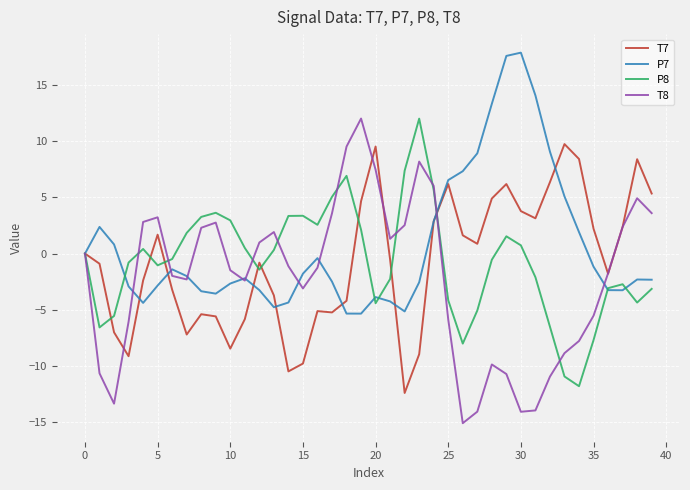

What is the smallest value displayed?

-15.1